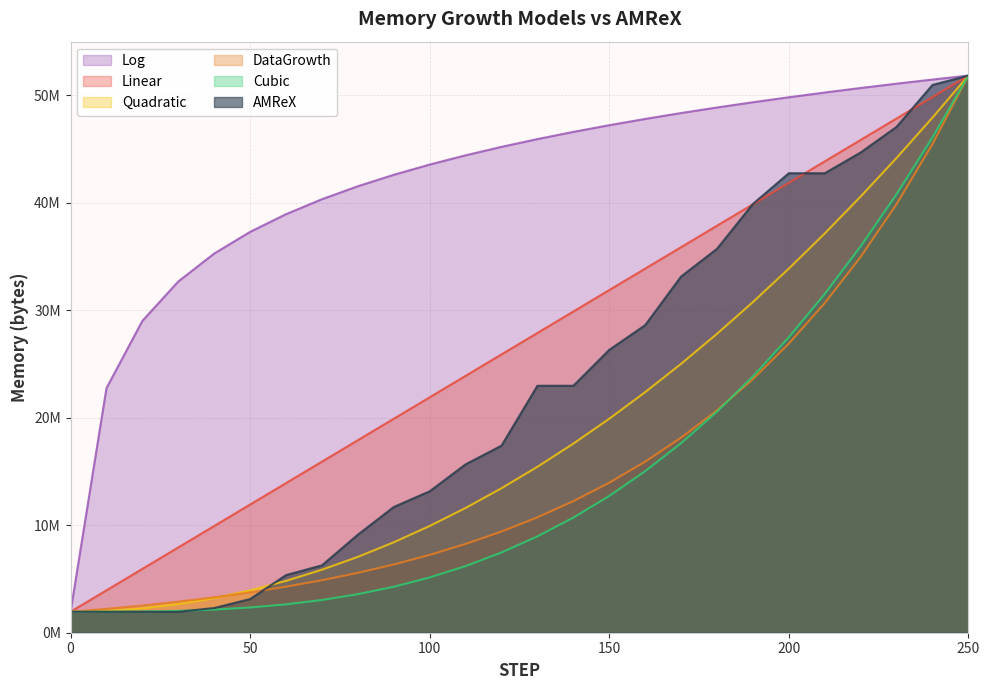

What is the average value of the AMReX series?

22372597.7